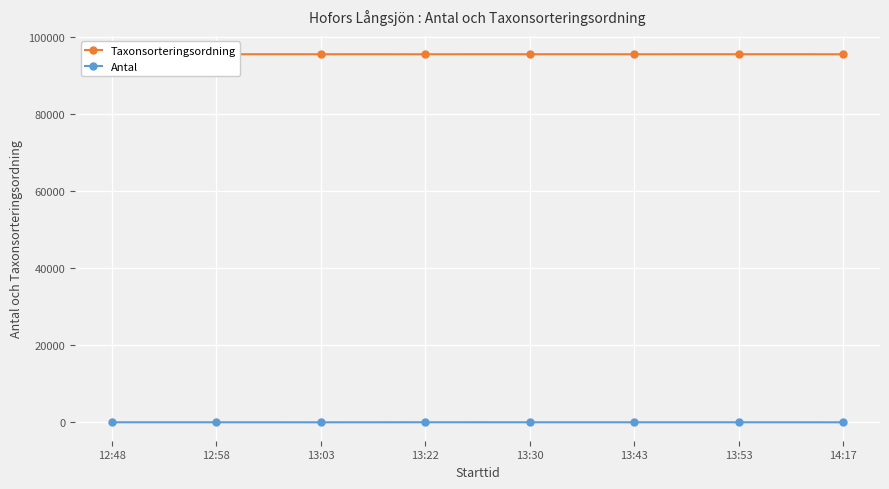

List the series in order of their peak value, lowest first.

Antal, Taxonsorteringsordning